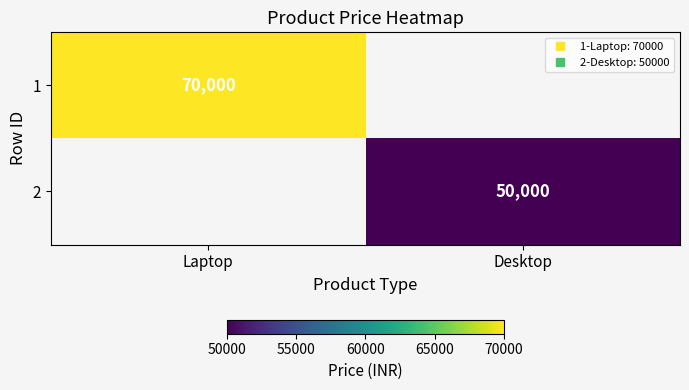

At how many categories does at least one series exceed 68708?

1